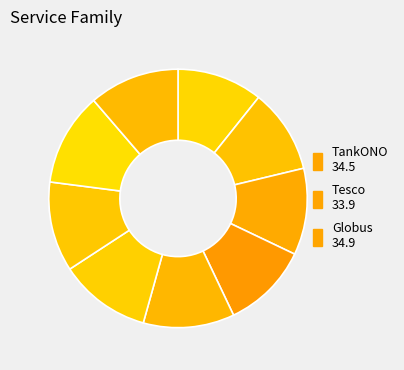

How many segments does this pie chart have?

9